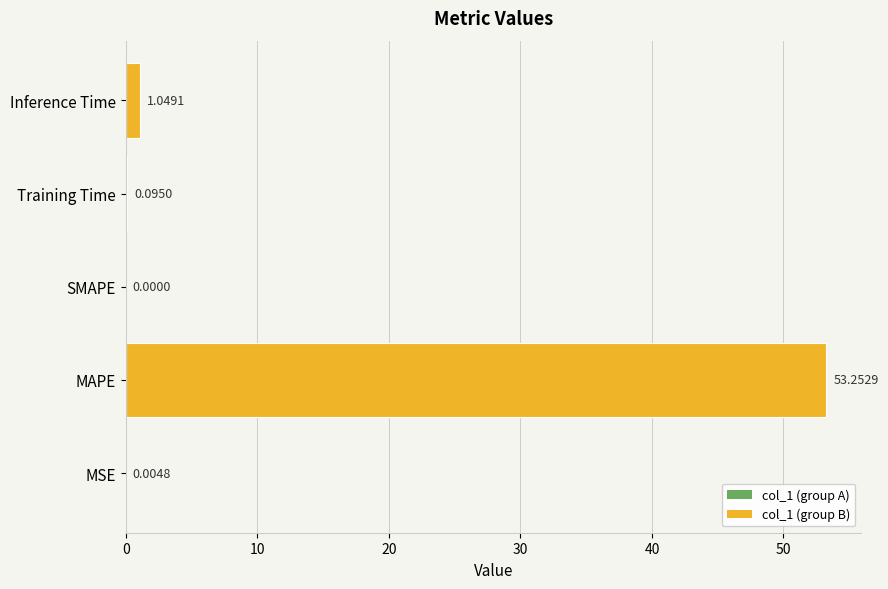

How many data points are above 0?

4